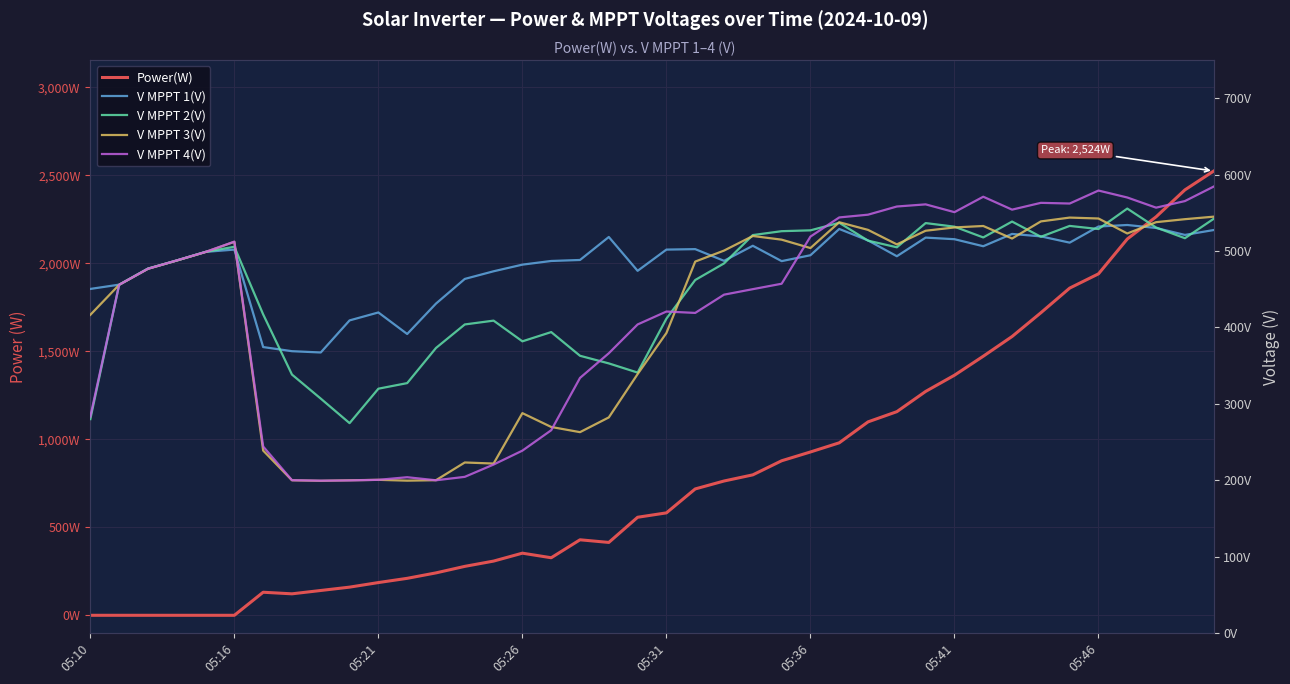

How many interior local peaks does the V MPPT 3(V) series have?

8